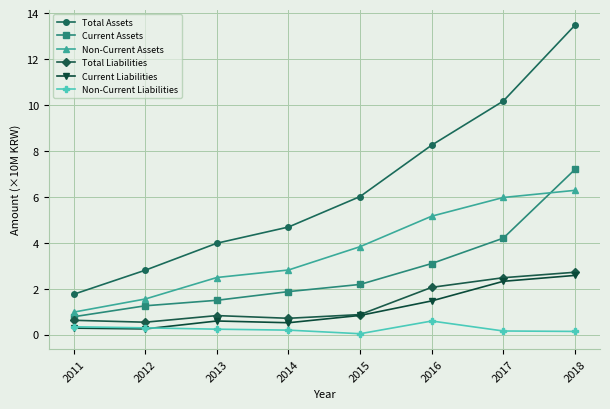

How many data points does each series have?

8